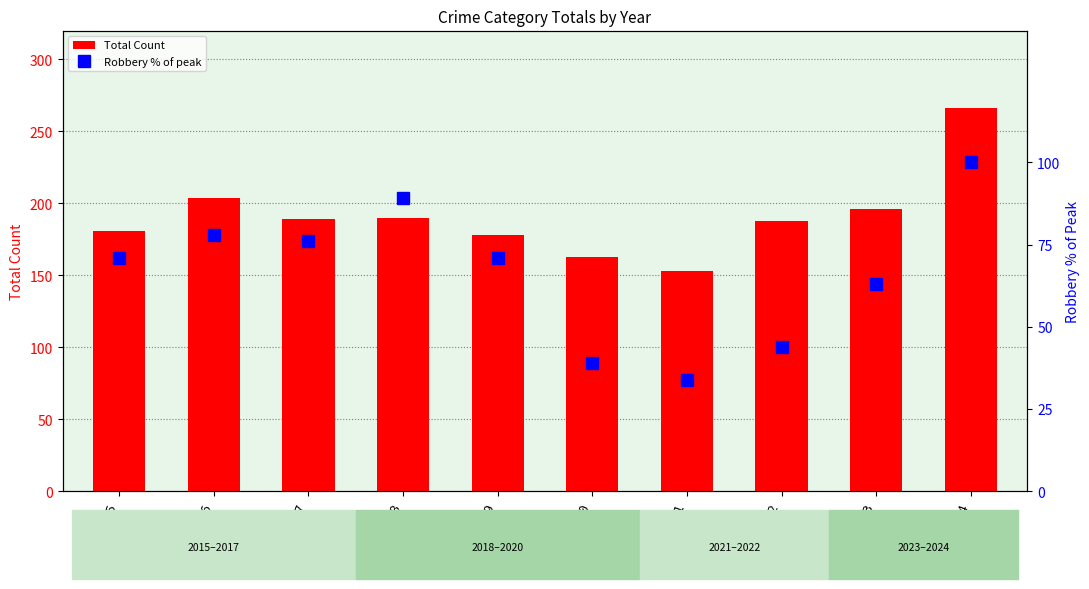

What is the greatest value displayed?

266